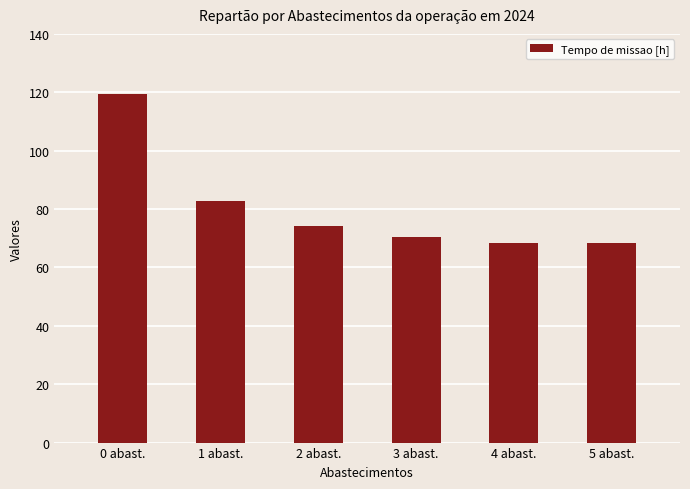

How many categories are shown in the chart?

6